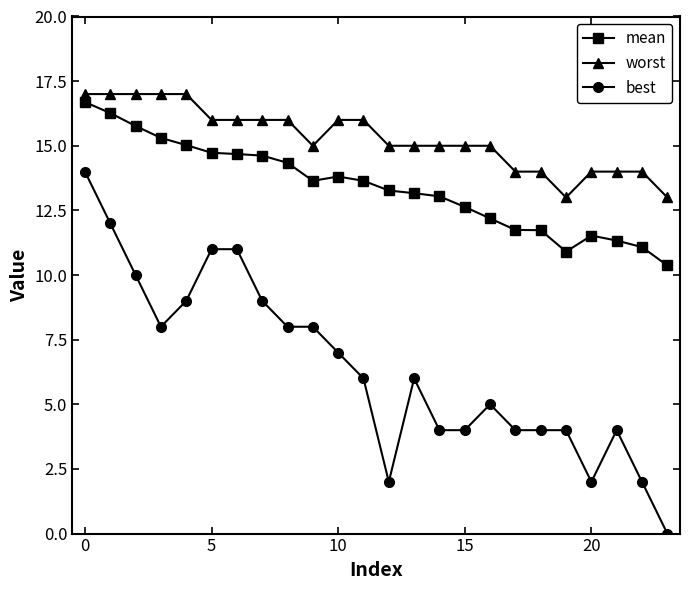

Rank the series by their average value, from lowest to highest.

best, mean, worst